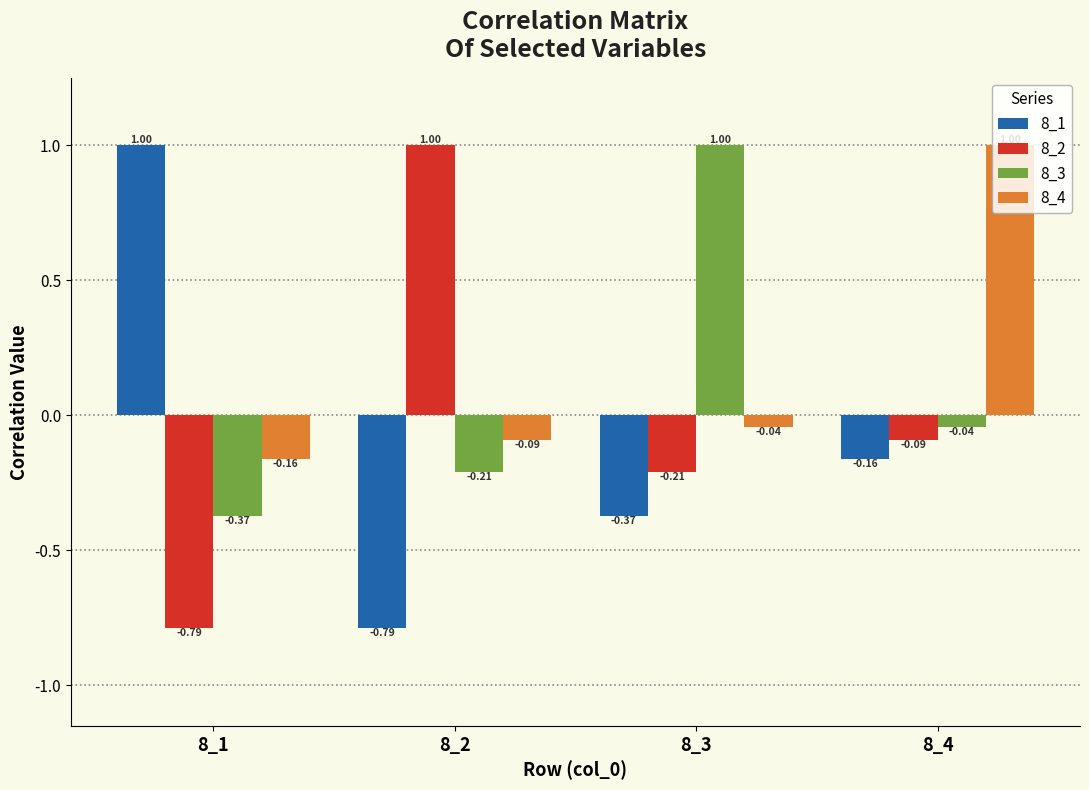

What is the difference between the maximum and second lowest values in the 8_4 series?

1.1